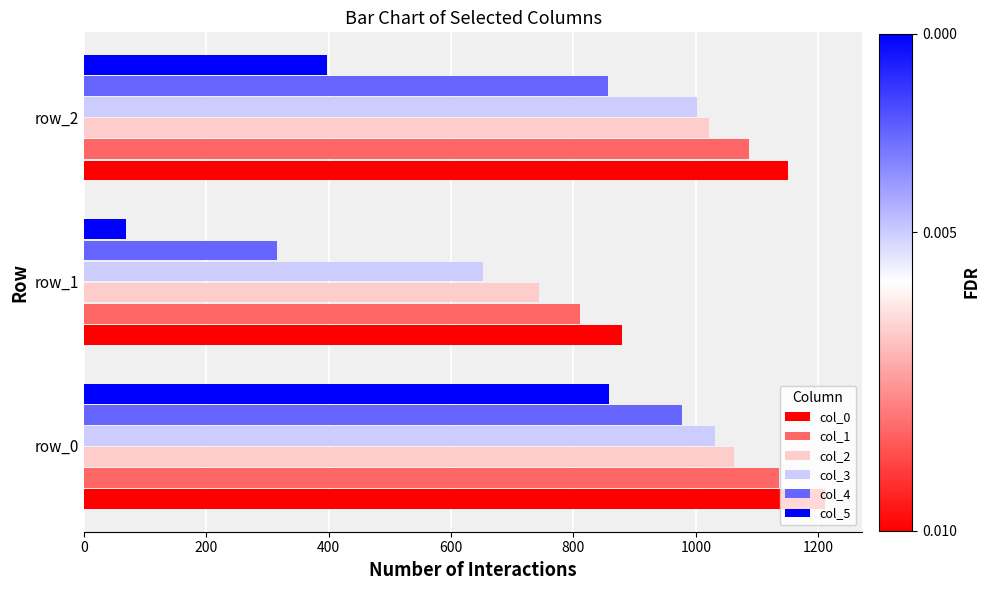

Between row_0 and row_1, which series saw the biggest shift?

col_5